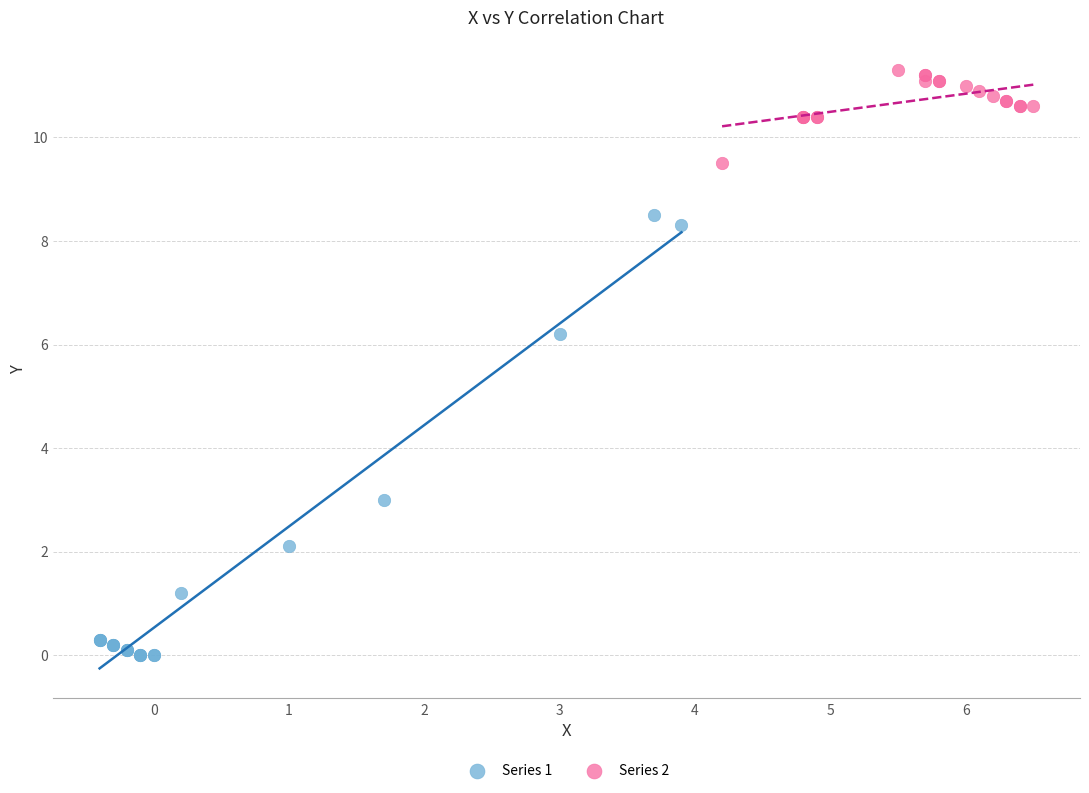

Which series reaches the minimum Y coordinate?

Series 1